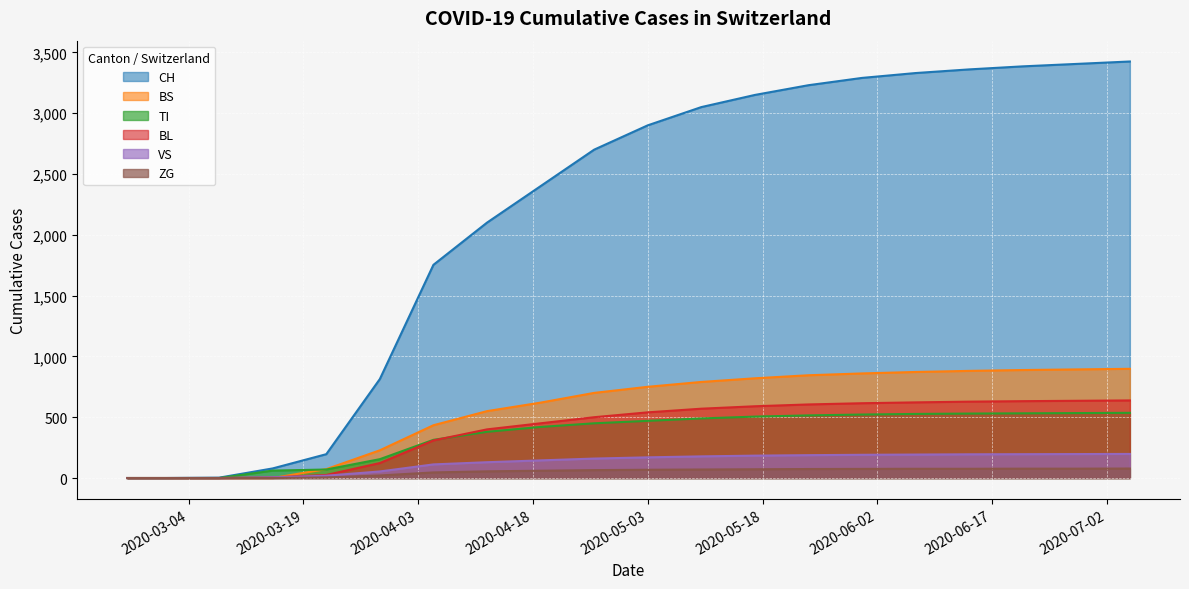

At how many categories does at least one series exceed 1616?

14